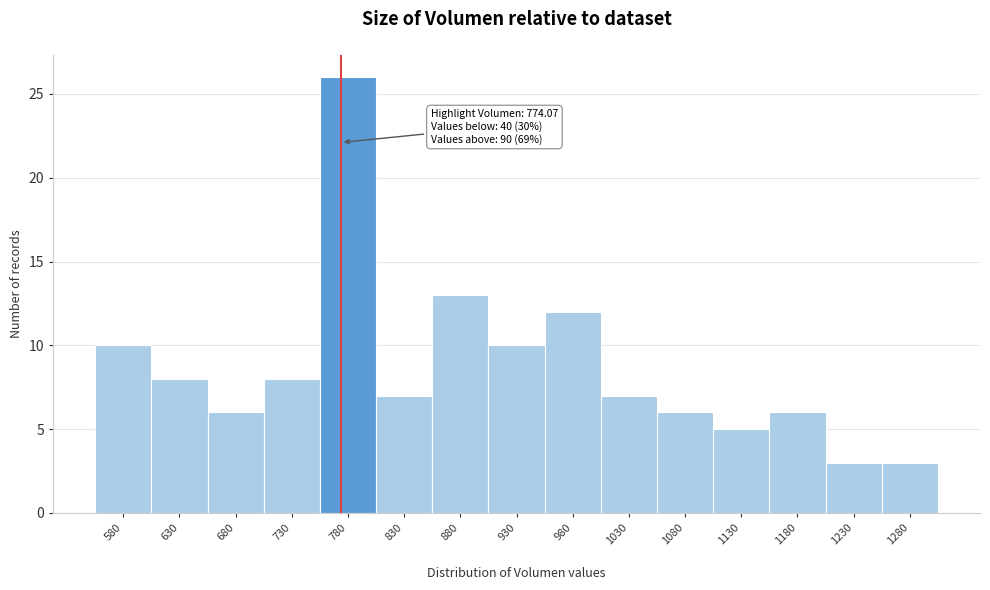

Over which range of the x-axis is the bar tallest?

755 to 805